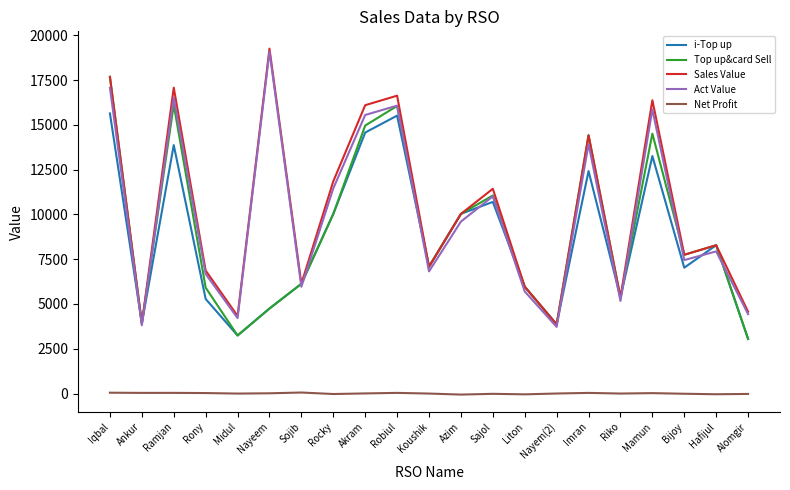

In Top up&card Sell, how many points are lower than both neighbors (excluding endpoints)?

6